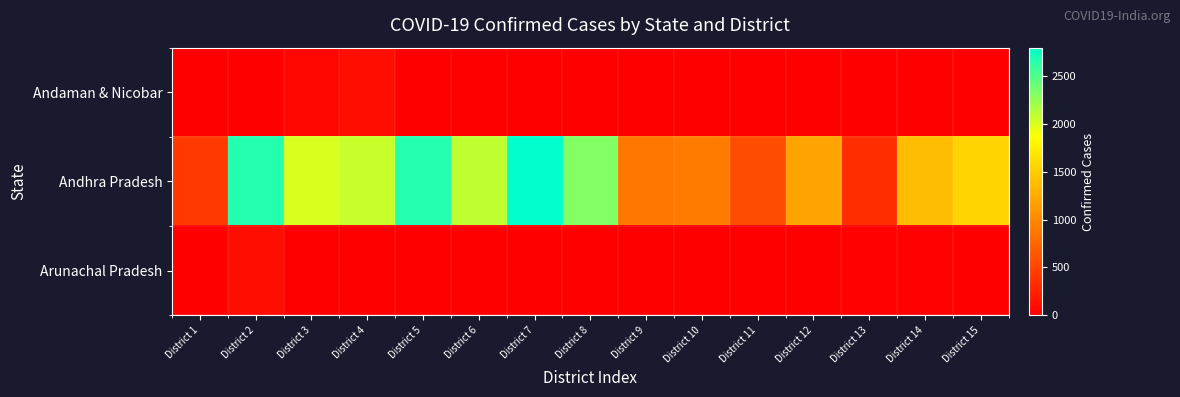

What is the spread (max minus min) of values at District 13?

333